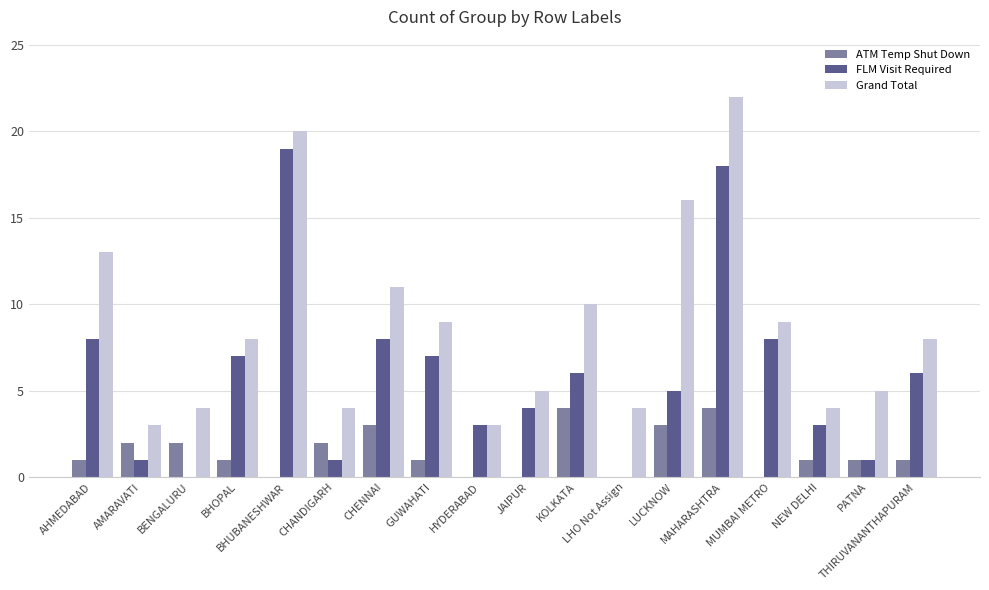

At which label is ATM Temp Shut Down closest to 2?

AMARAVATI